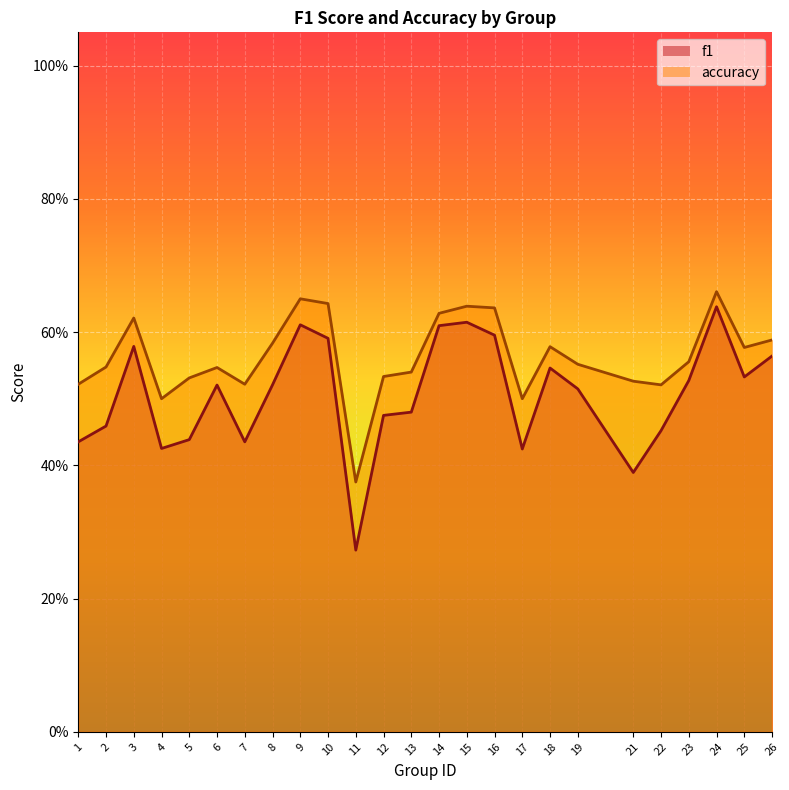

Where is the first local minimum for accuracy?

4